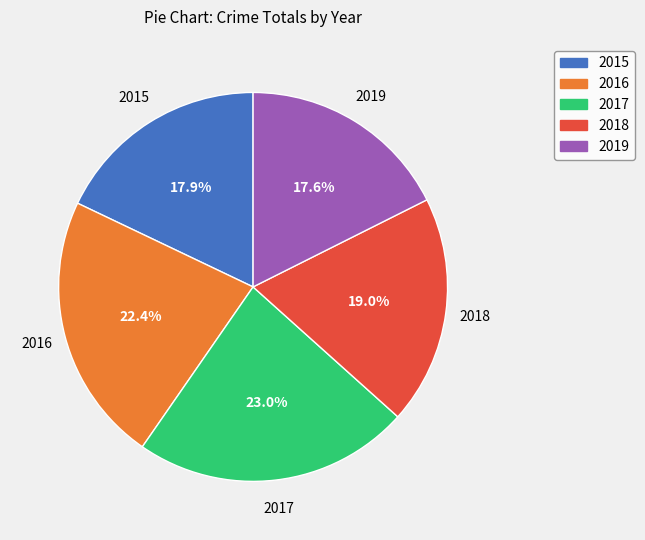

The 2019 slice represents 18% of the pie. True or false?

True